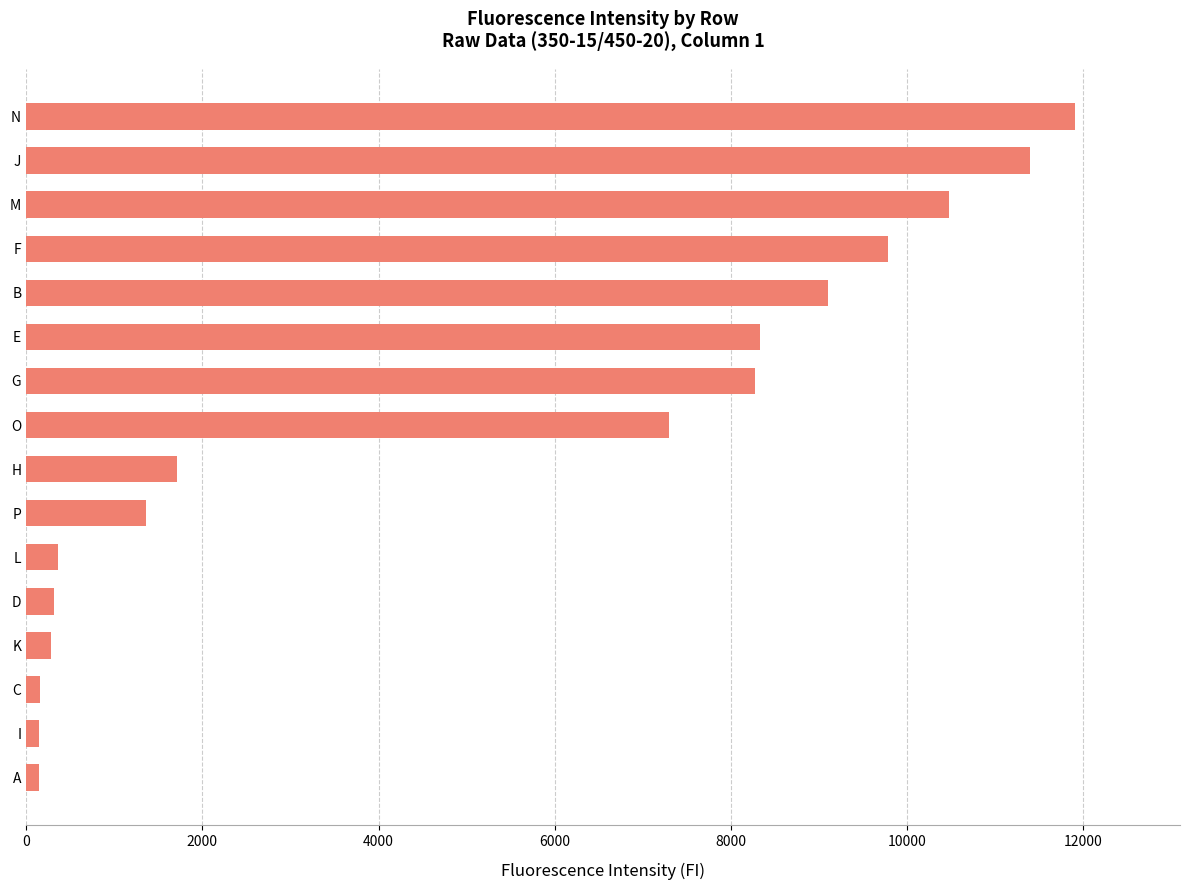

The chart shows a value of 284 at K. True or false?

True